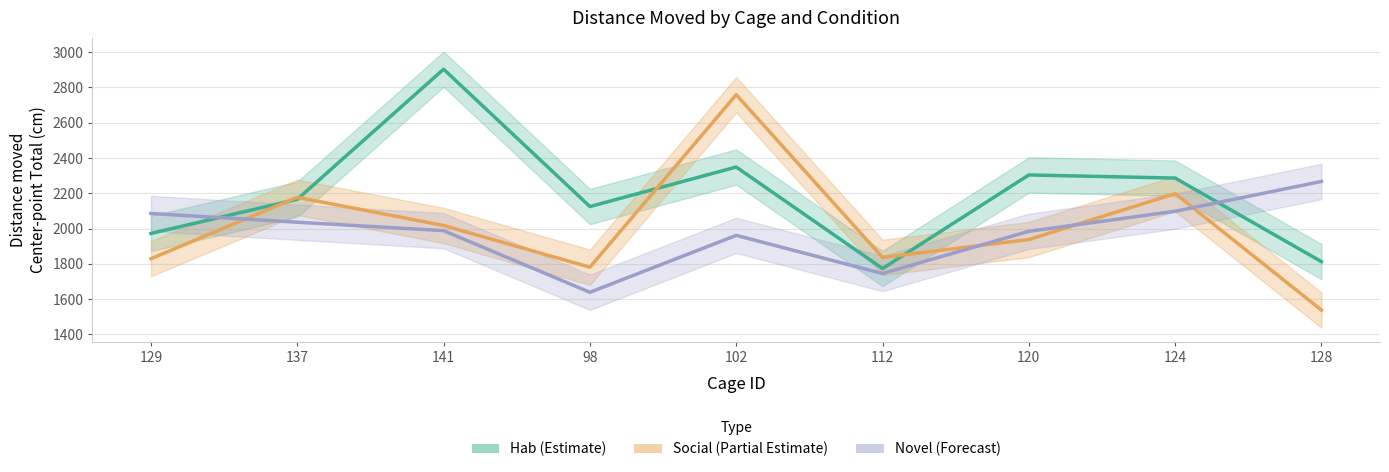

Between 137 and 128, which series saw the biggest shift?

Social (Partial Estimate)